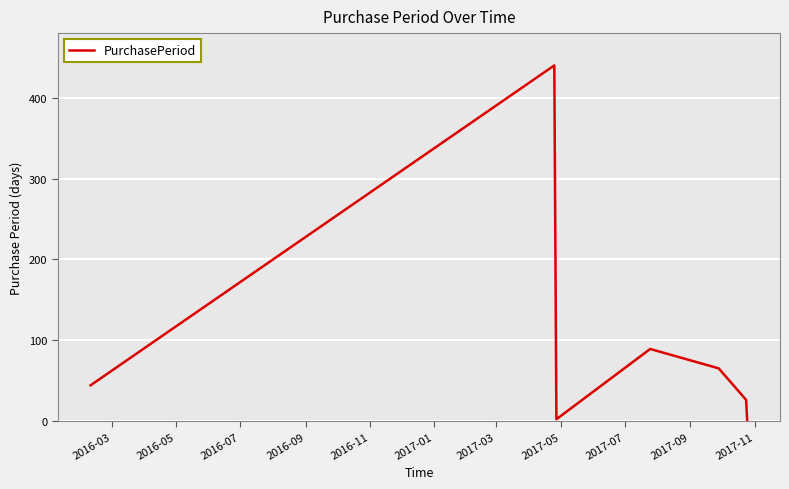

What is the maximum value shown in the chart?

440